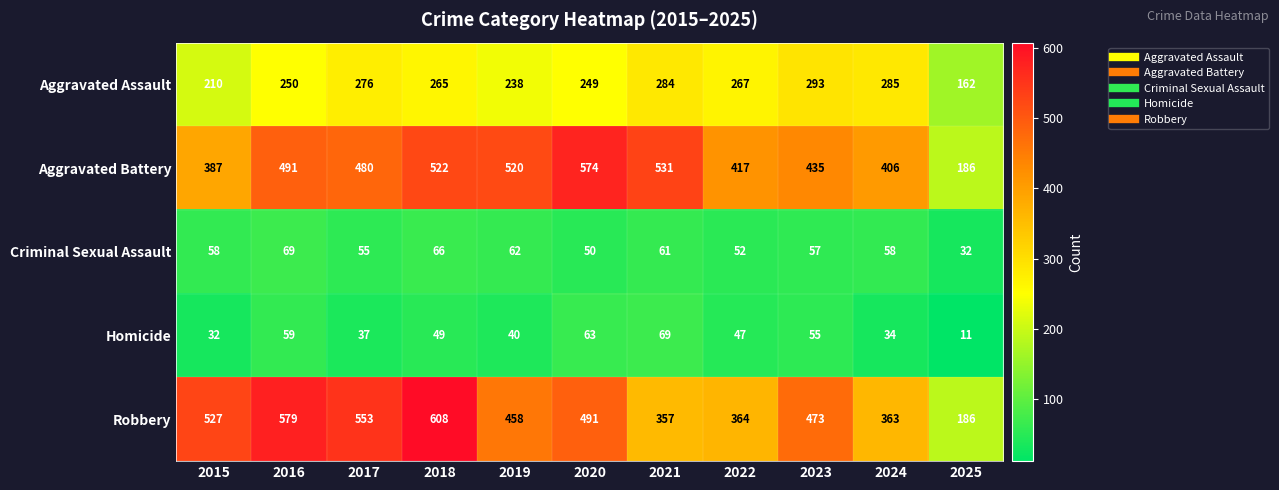

The value of Criminal Sexual Assault at 2018 is 66. True or false?

True